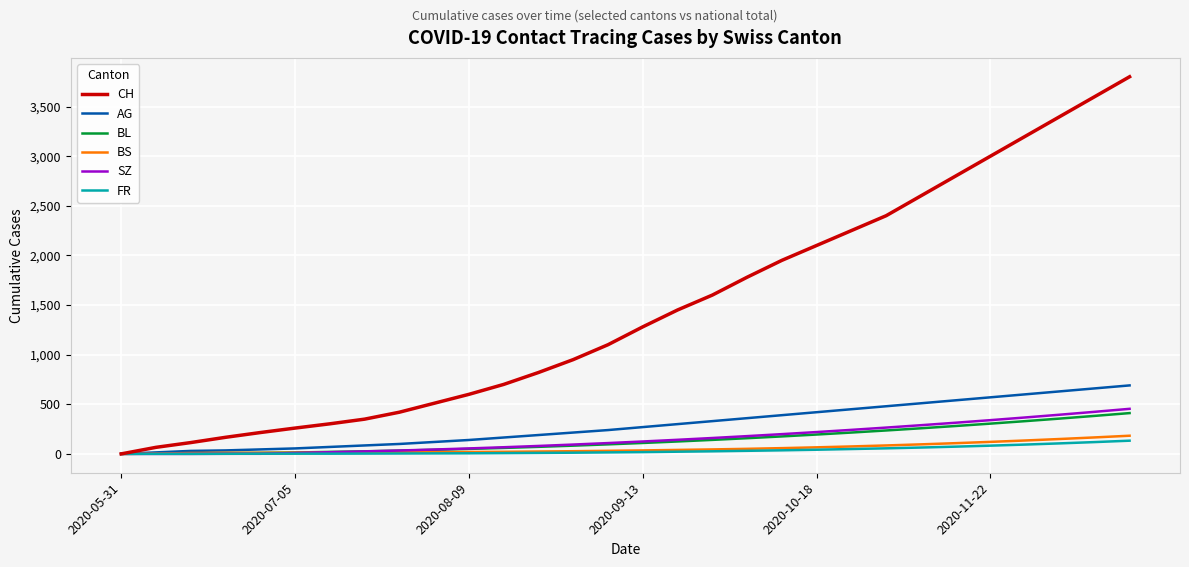

What is the maximum value shown in the chart?

3800